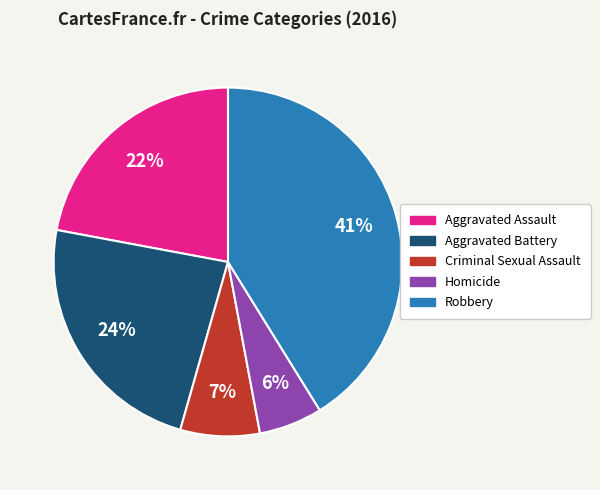

How many slices are in this pie chart?

5